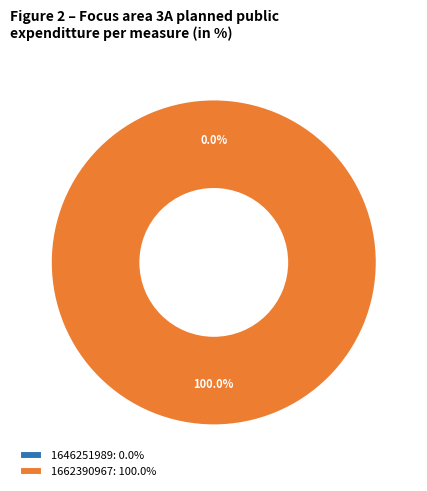

Is the sum of 1662390967 and 1646251989 greater than half?

Yes